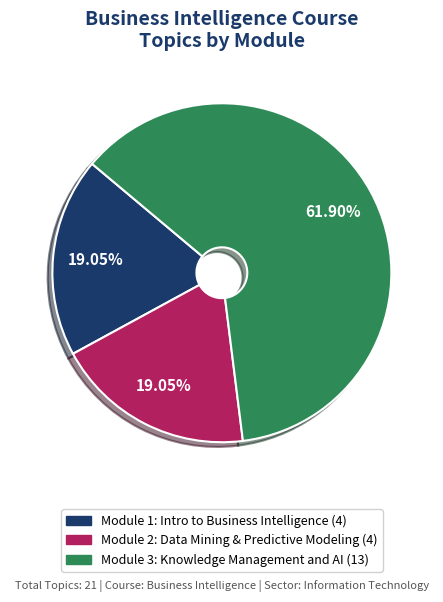

Does any single category account for the majority?

Yes